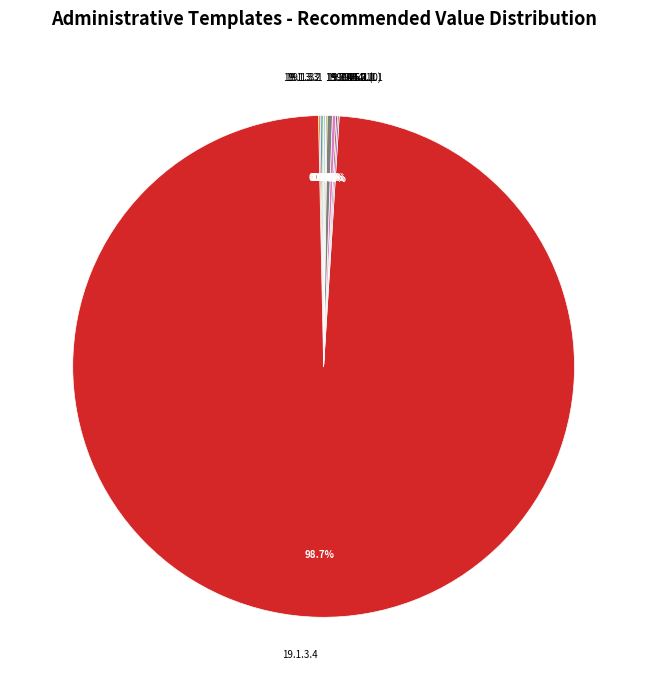

What is the largest slice in the pie chart?

19.1.3.4